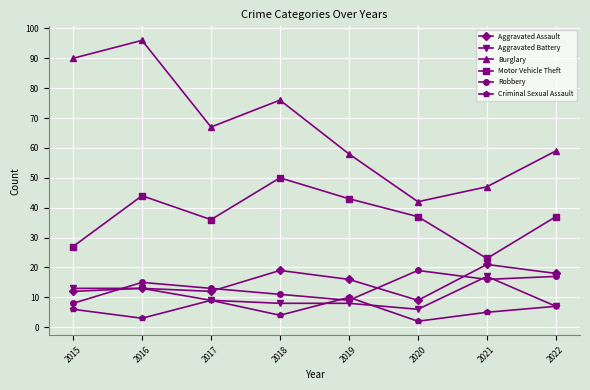

What is the difference between the Aggravated Assault values at 2018 and 2016?

6